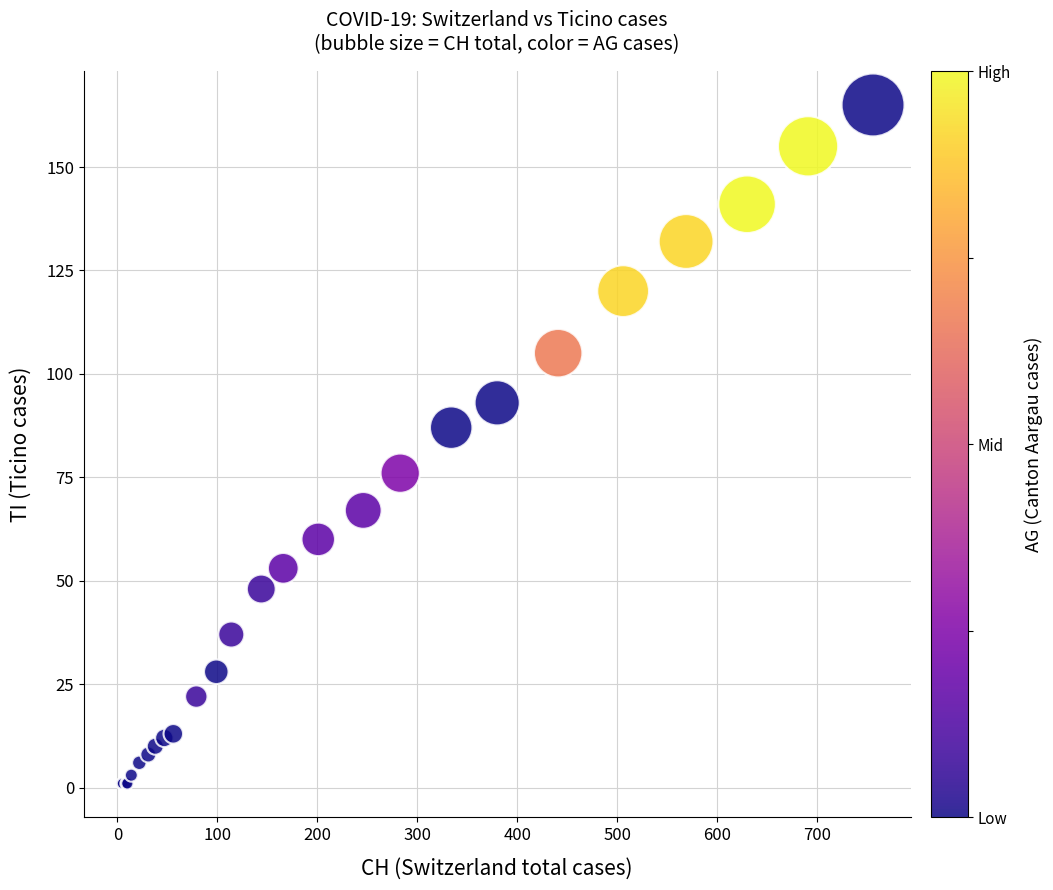

What Y value in the scatter plot is closest to 83?

87